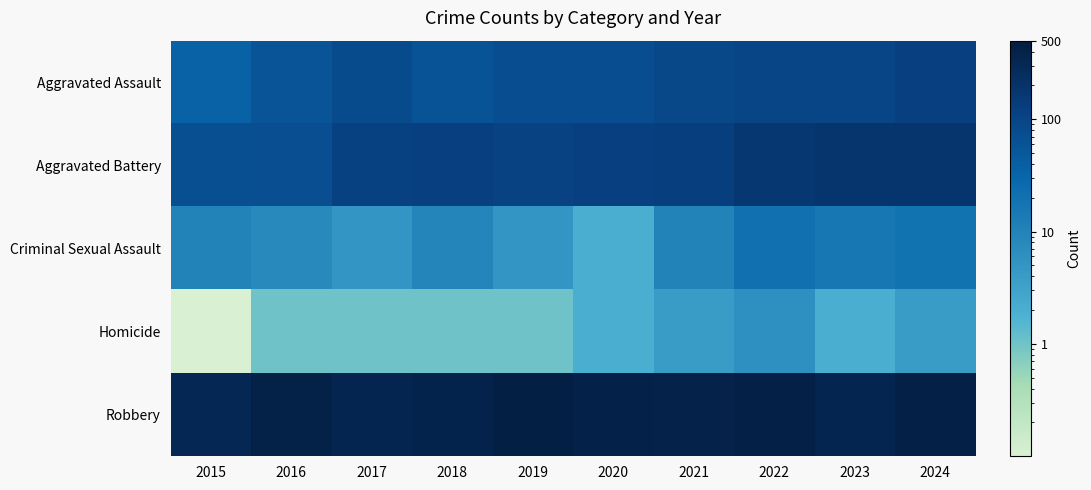

Reading right to left, extract all data points from this chart.

Aggravated Assault: 2024=121.0	2023=100.0	2022=100.0	2021=94.0	2020=75.0	2019=74.0	2018=61.0	2017=79.0	2016=59.0	2015=35.0
Aggravated Battery: 2024=189.0	2023=190.0	2022=172.0	2021=125.0	2020=122.0	2019=110.0	2018=120.0	2017=115.0	2016=71.0	2015=70.0
Criminal Sexual Assault: 2024=19.0	2023=16.0	2022=20.0	2021=10.0	2020=2.0	2019=5.0	2018=9.0	2017=5.0	2016=8.0	2015=10.0
Homicide: 2024=4.0	2023=2.0	2022=6.0	2021=4.0	2020=2.0	2019=1.0	2018=1.0	2017=1.0	2016=1.0	2015=0.1
Robbery: 2024=433.0	2023=356.0	2022=437.0	2021=390.0	2020=398.0	2019=444.0	2018=379.0	2017=349.0	2016=413.0	2015=324.0